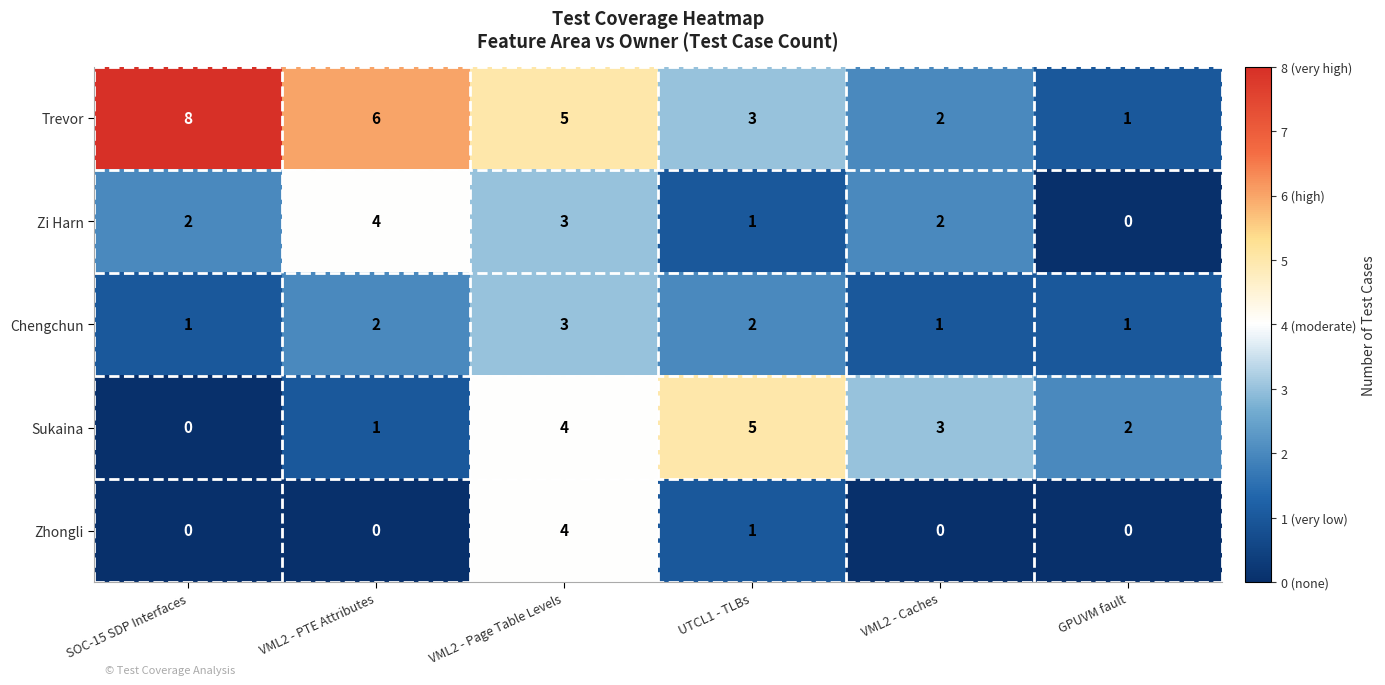

Read the Zi Harn value at VML2 - PTE Attributes.

4